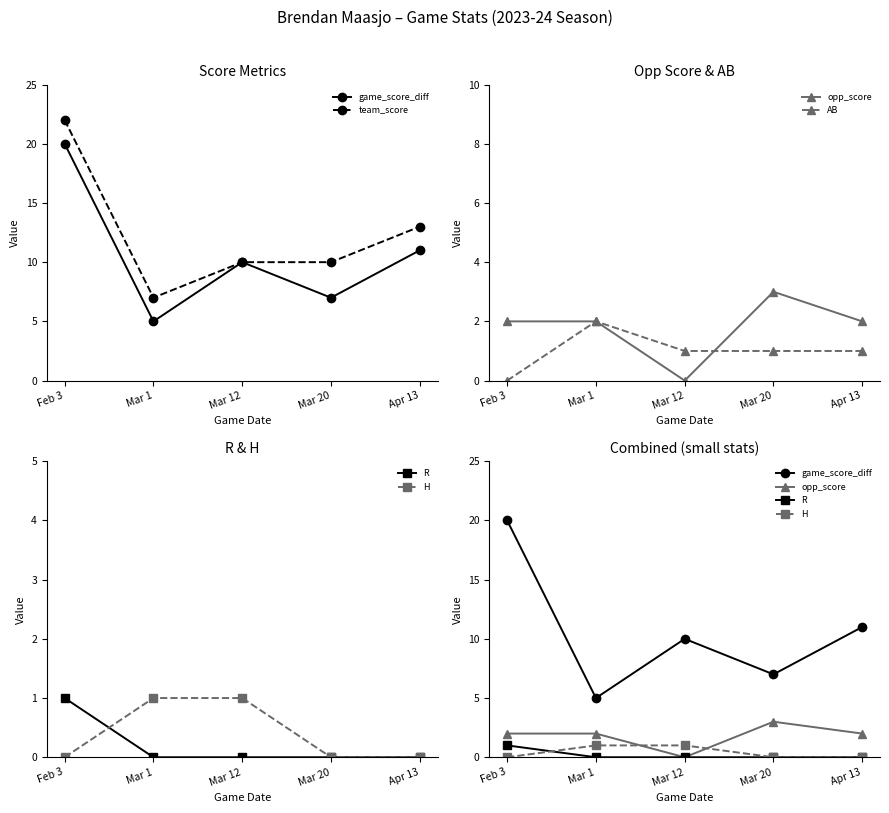

Does the chart have visible grid lines?

No